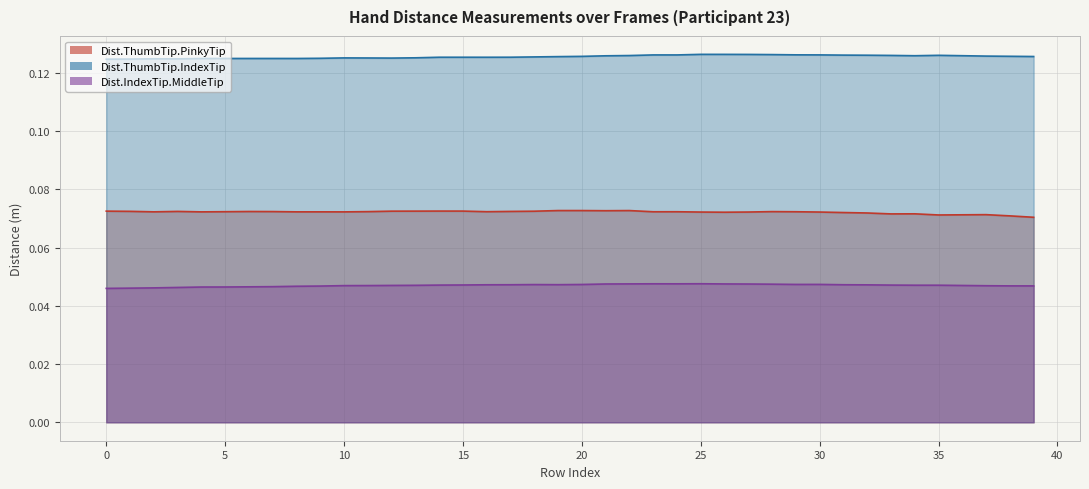

How many interior local valleys does the Dist.ThumbTip.PinkyTip series have?

10